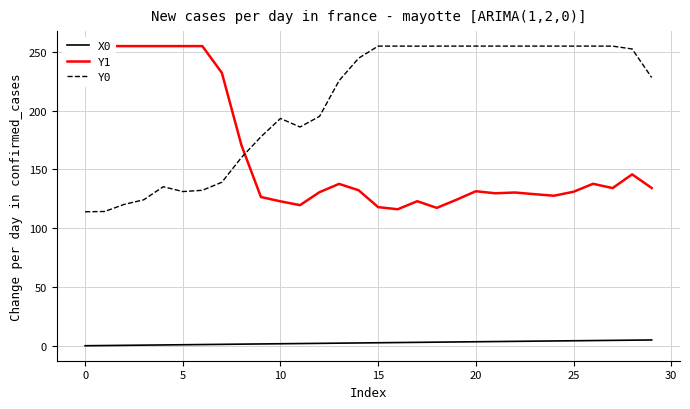

How many values in X0 are above zero?

29